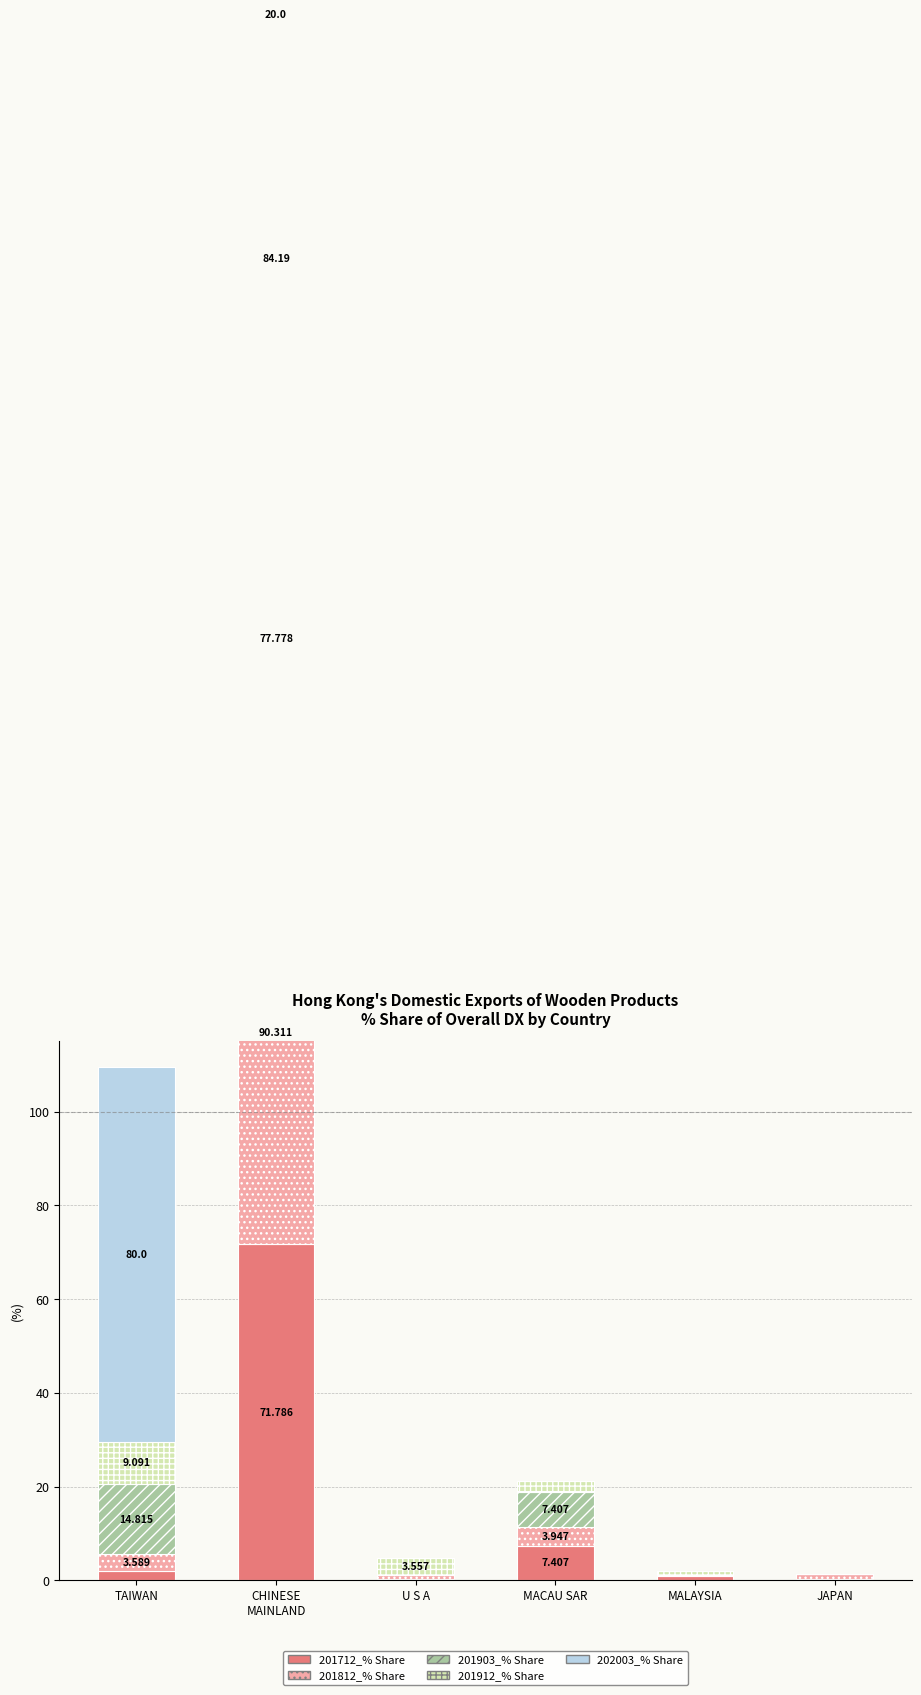

What is the average value of the 201903_% Share series?

16.7